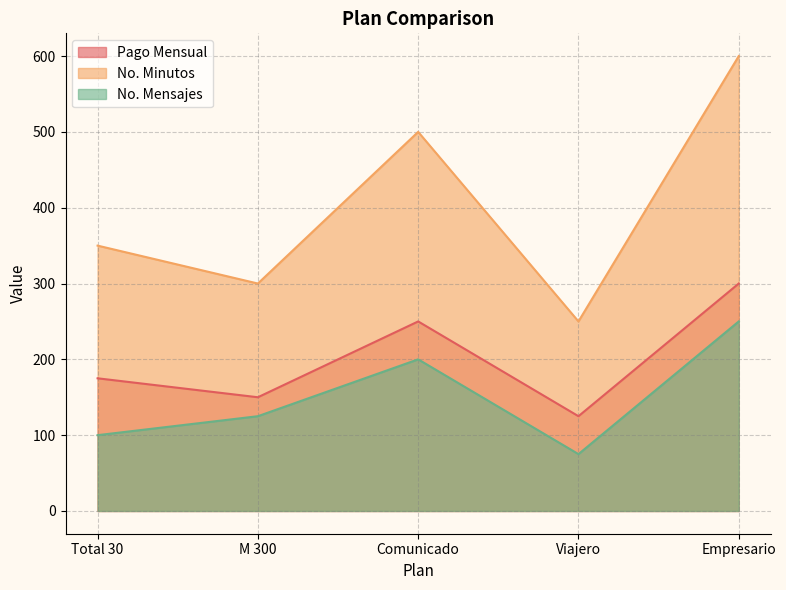

Rank the categories by No. Minutos value from lowest to highest.

Viajero, M 300, Total 30, Comunicado, Empresario